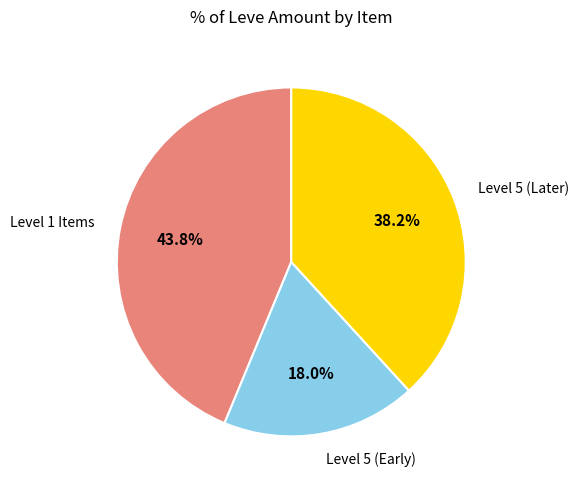

Rank the categories by value from lowest to highest.

Level 5 (Early), Level 5 (Later), Level 1 Items